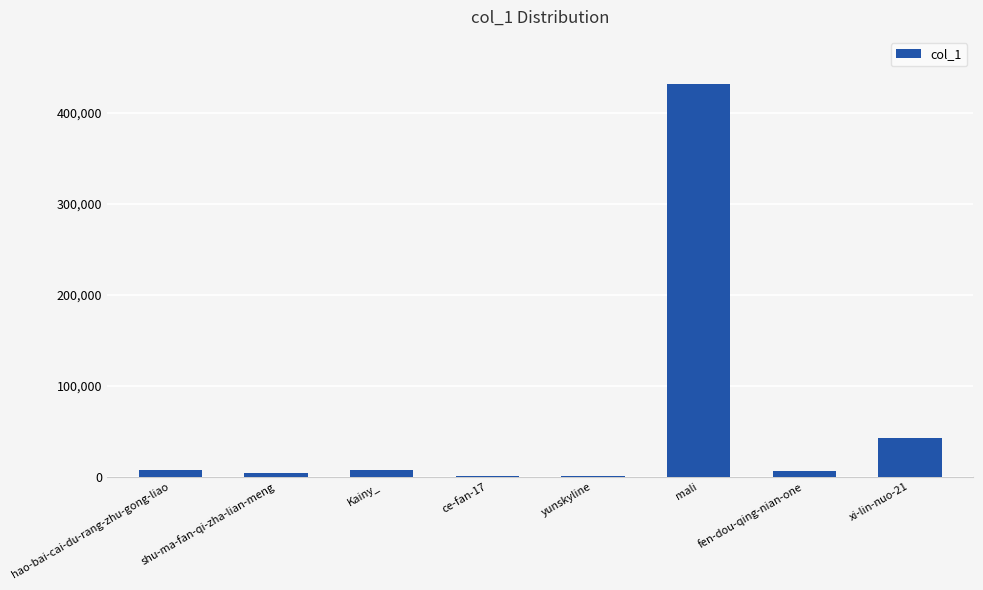

Is it true that the value at ce-fan-17 is 602?

True